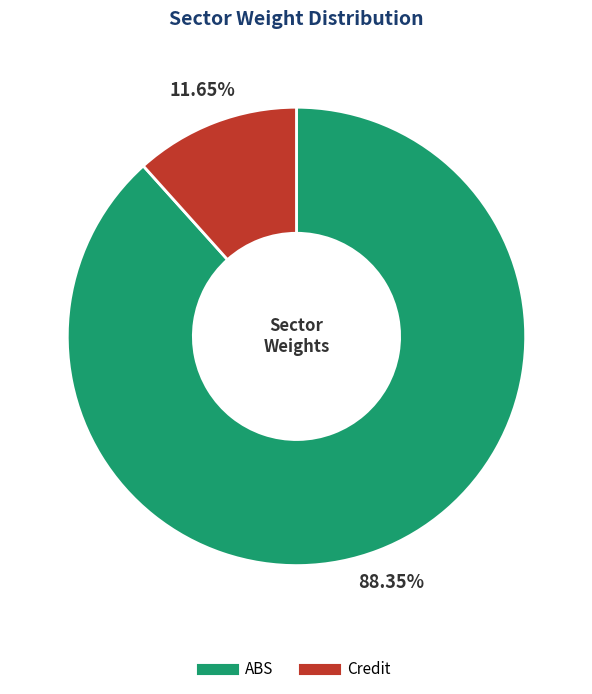

Which slice is the smallest?

Credit